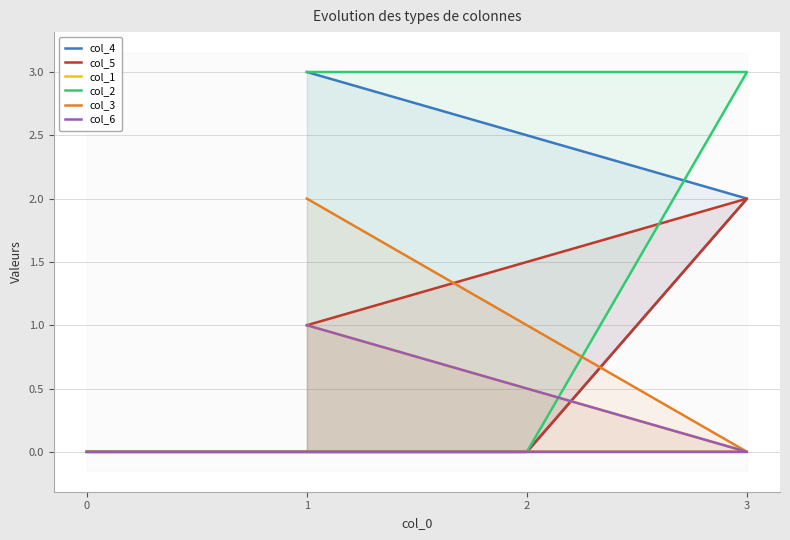

True or false: col_1 has a value of 0 at 3.

True